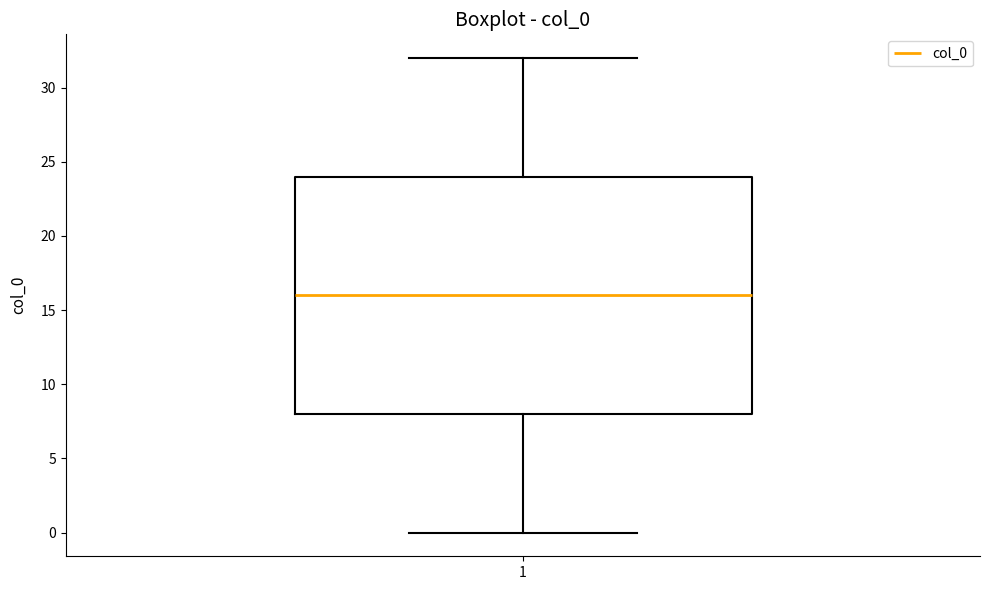

Read this box plot against the y-axis: the position of the median line, the range covered by the box, and the ends of both whiskers. The values are not printed on the chart, so give them approximately, as read against the axis.

median 16, box 8 to 24, whiskers 0 to 32